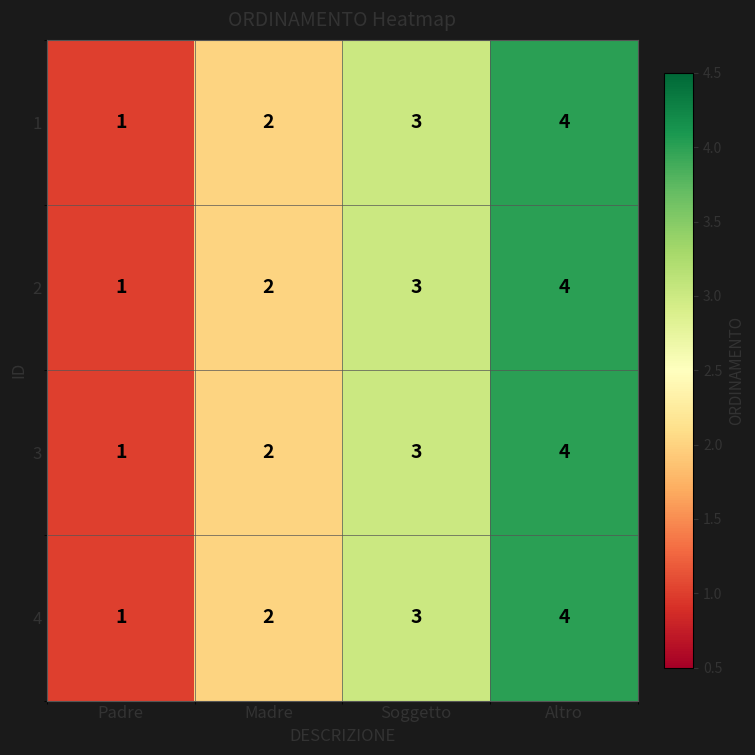

What value does the 1 series have at Altro?

4